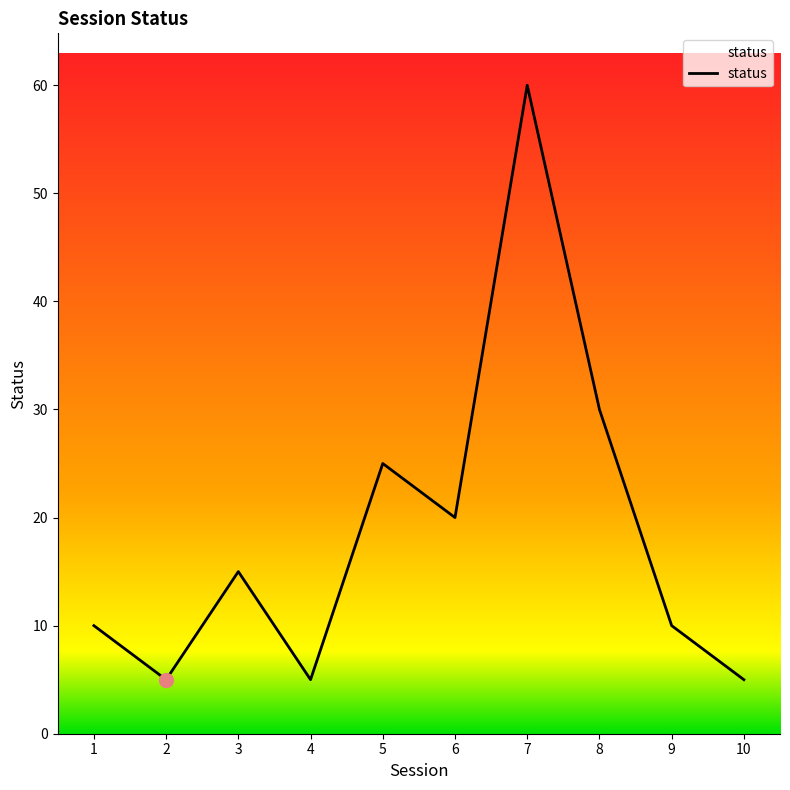

Where is the data nearest to the value 32?

8